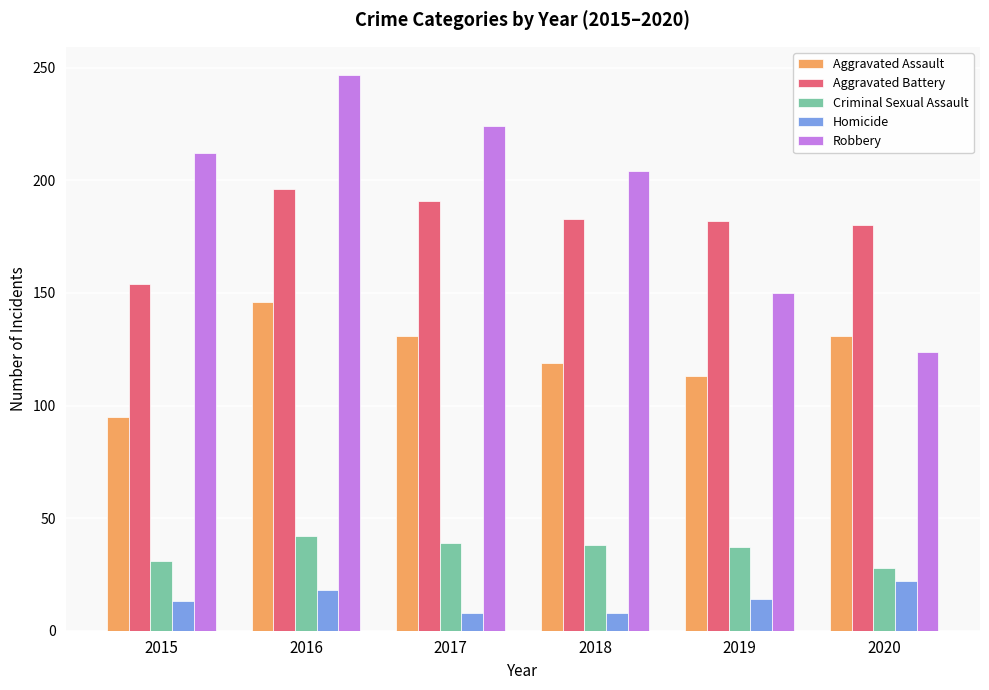

At 2015, list the series in order from smallest to largest.

Homicide, Criminal Sexual Assault, Aggravated Assault, Aggravated Battery, Robbery